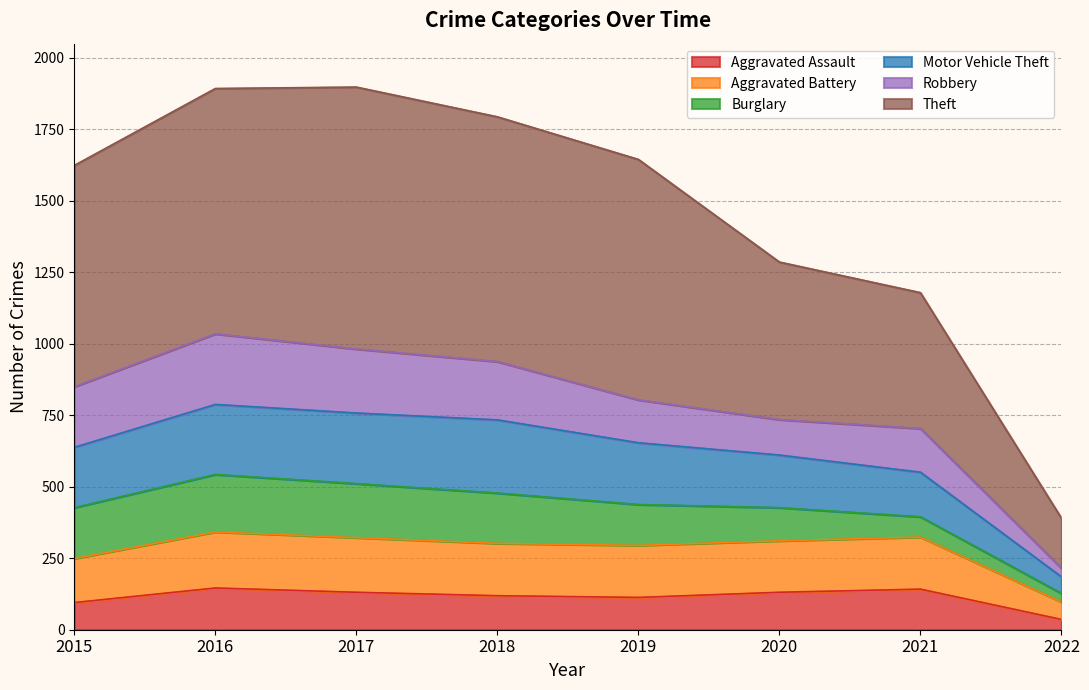

Does the chart display data point markers on the line(s)?

No